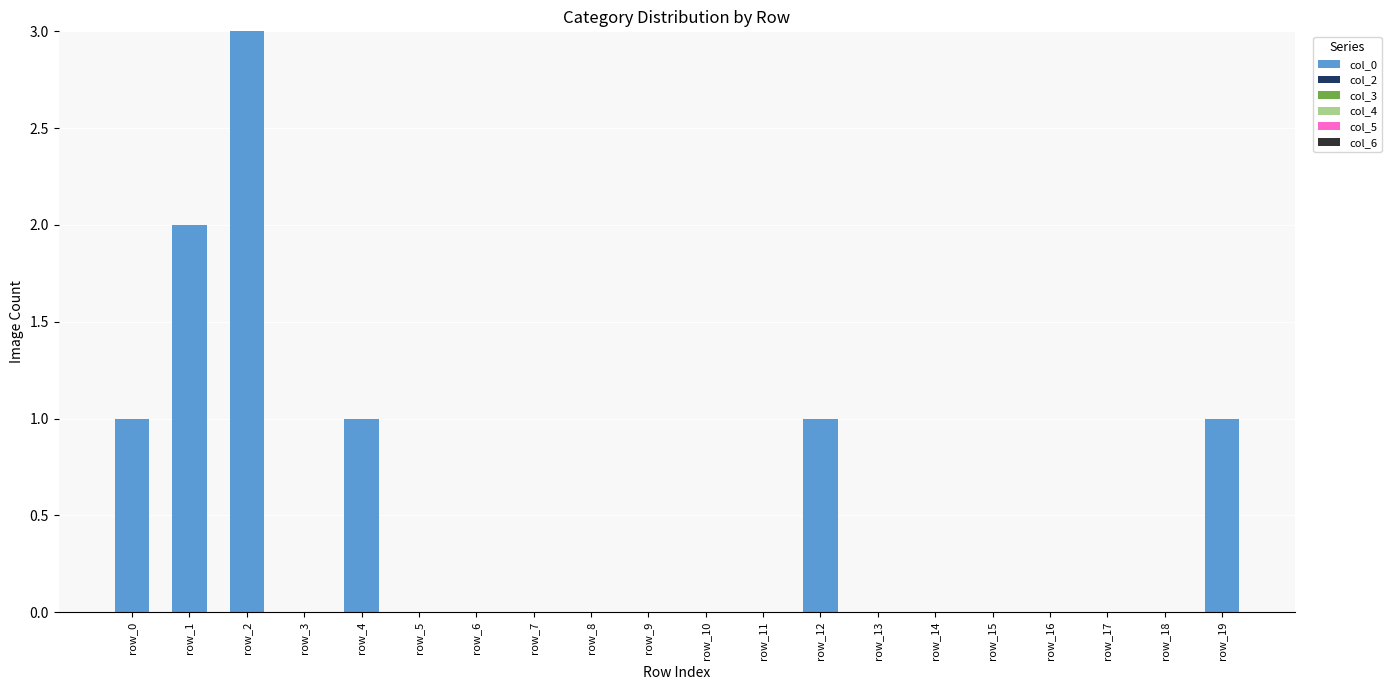

At which category does the chart reach its peak across all series?

row_2